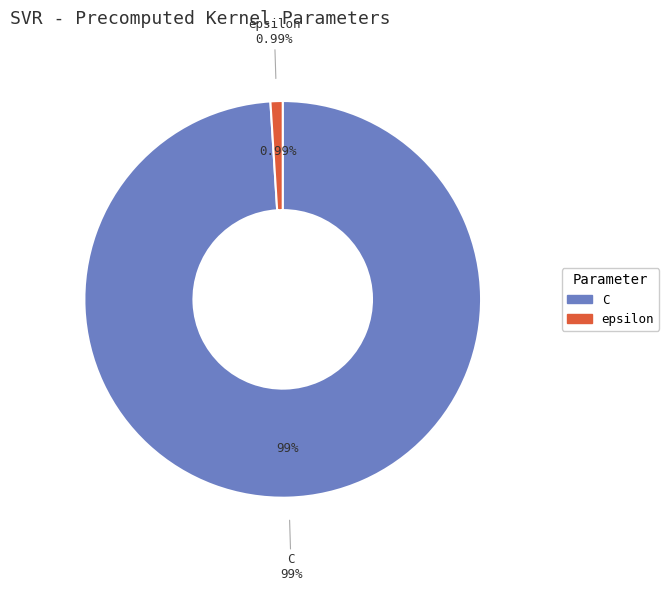

What is the largest slice in the pie chart?

C